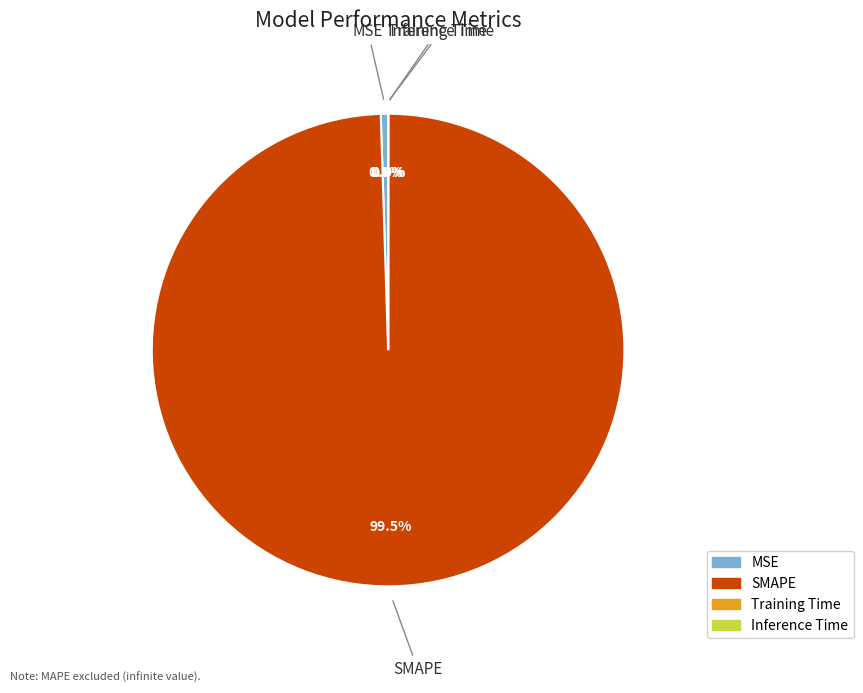

Which slice is the largest?

SMAPE